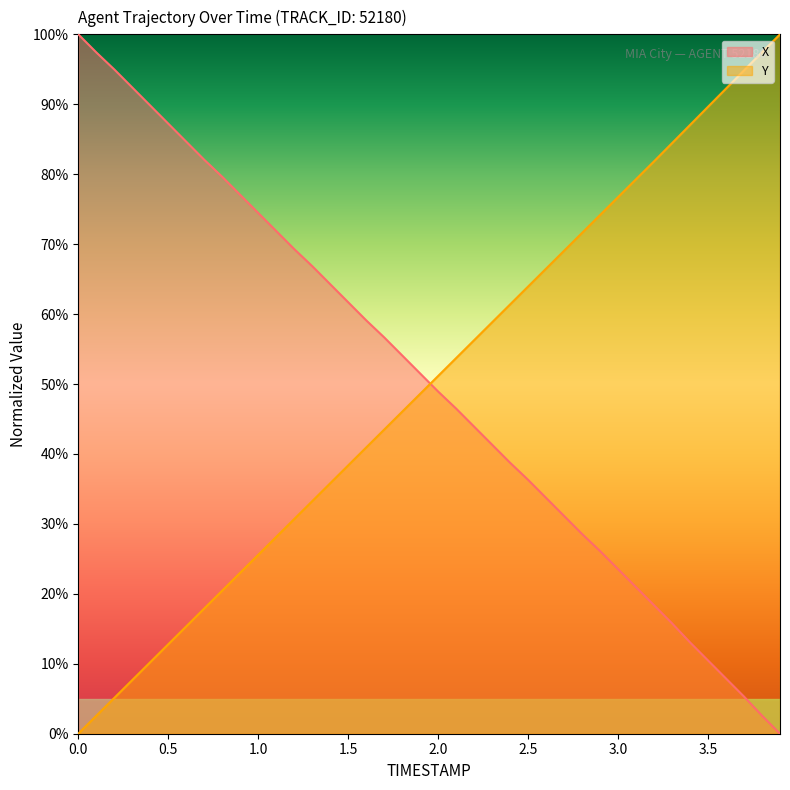

Which series has the largest total across all categories?

X